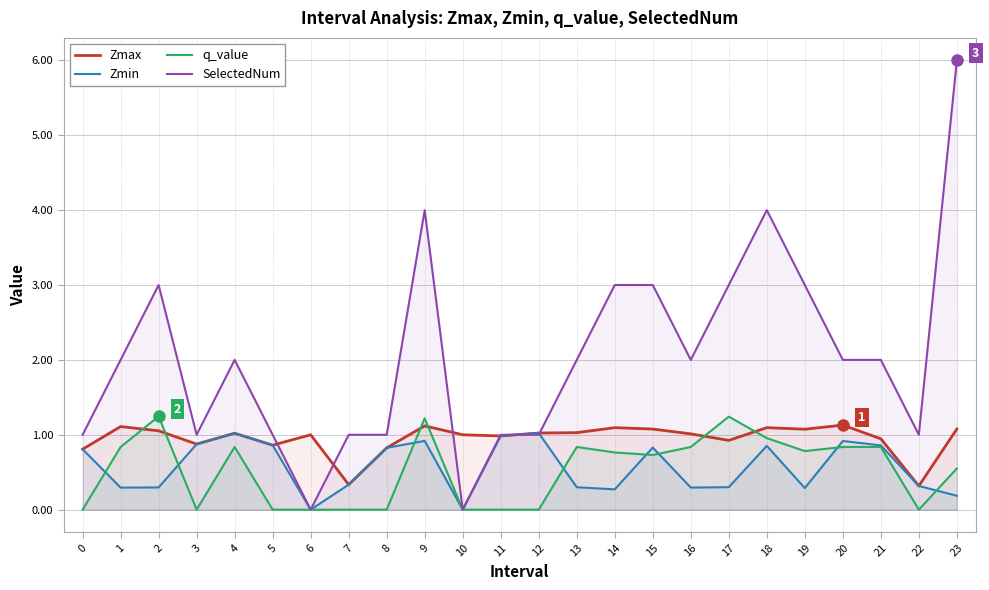

What is the sum of all q_value values?

12.5